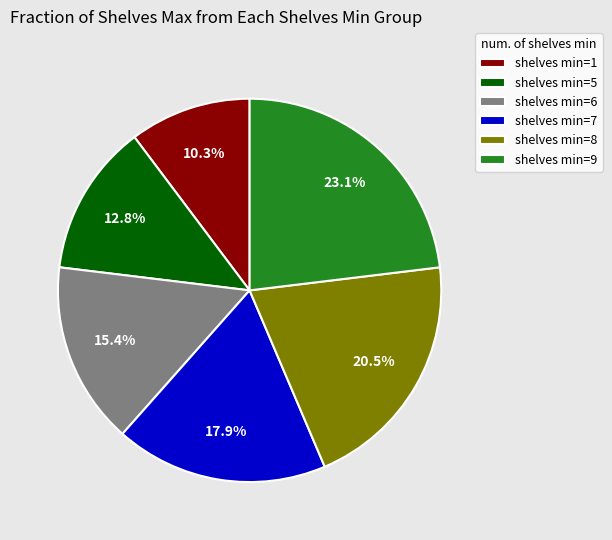

Do shelves min=5 and shelves min=7 together represent more than half of the pie?

No